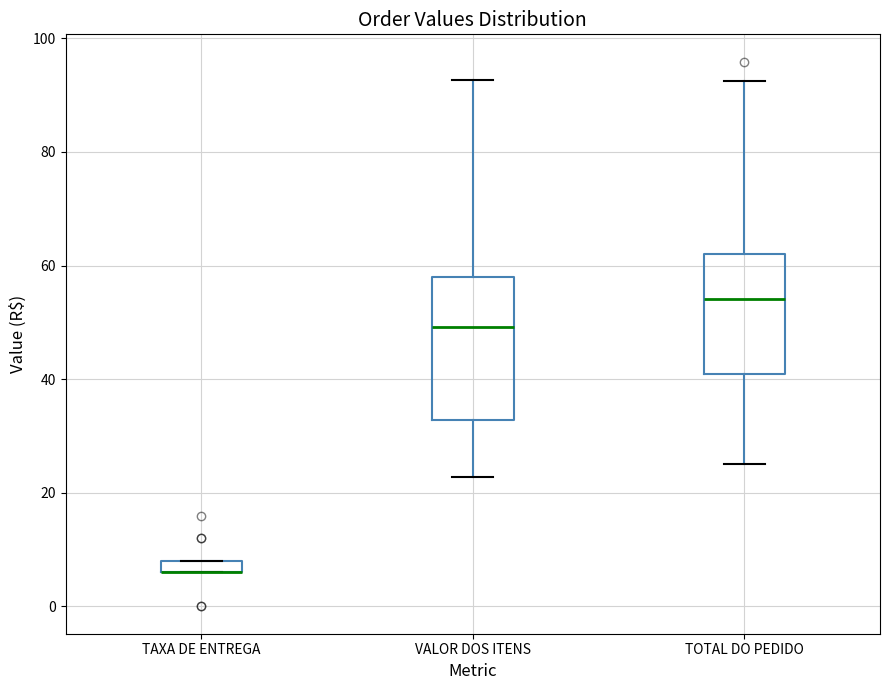

Which box is the tallest, from its lower edge to its upper edge?

VALOR DOS ITENS